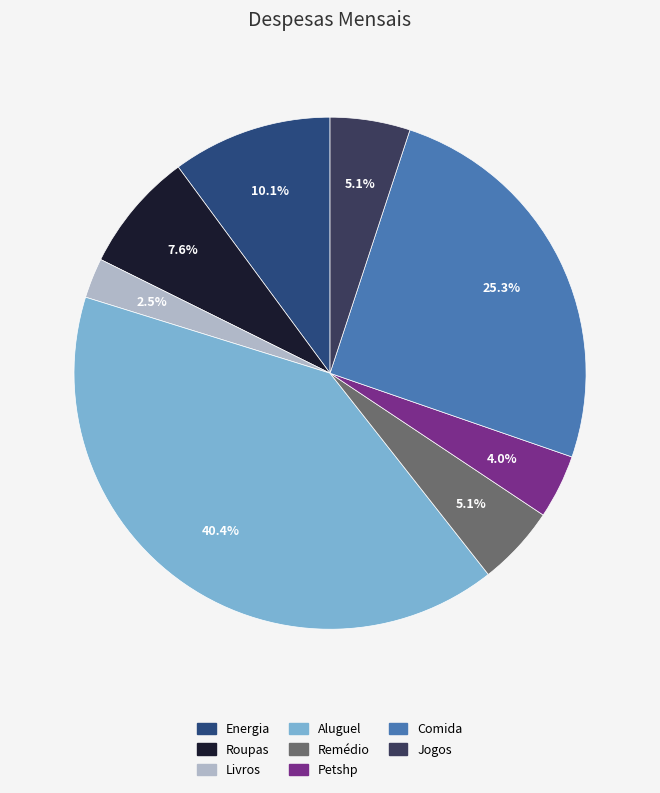

To the nearest percent, what is the difference between the largest and smallest slice percentages?

38%